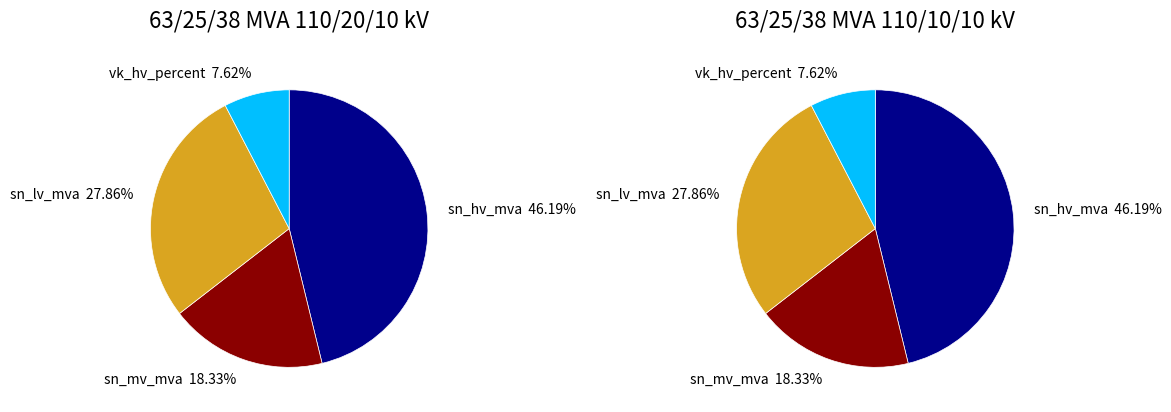

What percentage is NOT represented by 63/25/38 MVA 110/20/10 kV?

50.0%